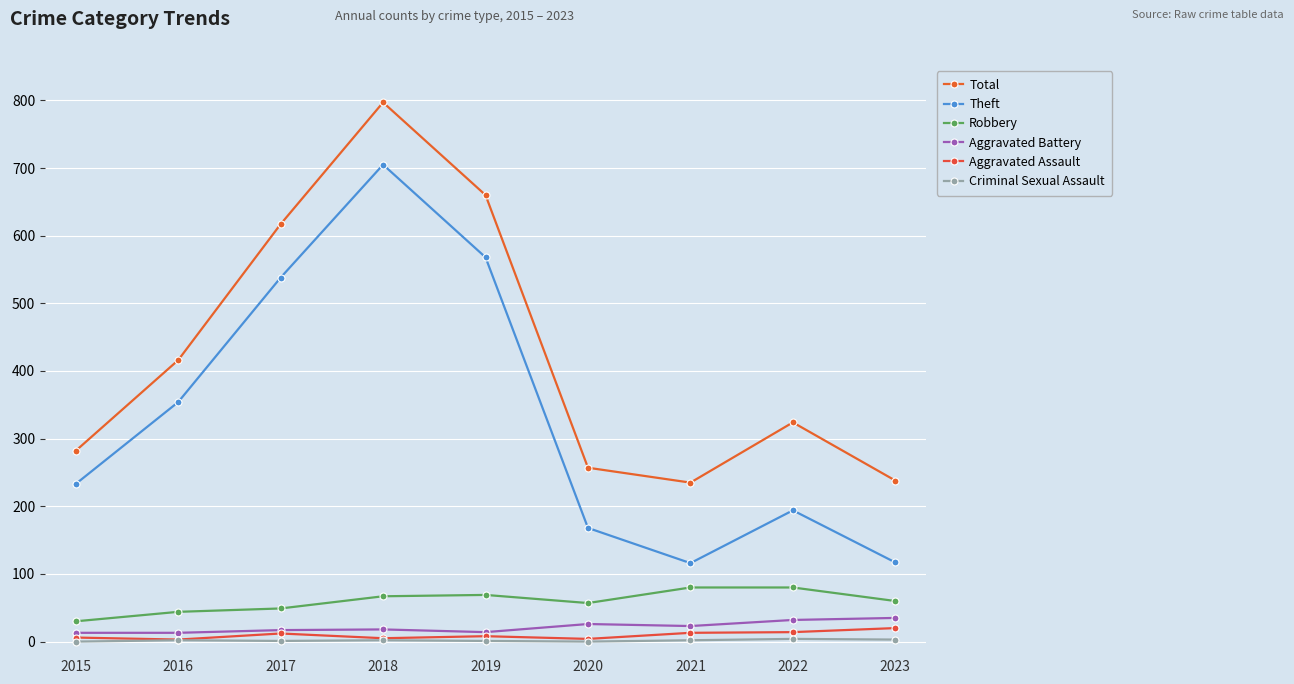

What is the difference between the highest and lowest values at 2017?

616